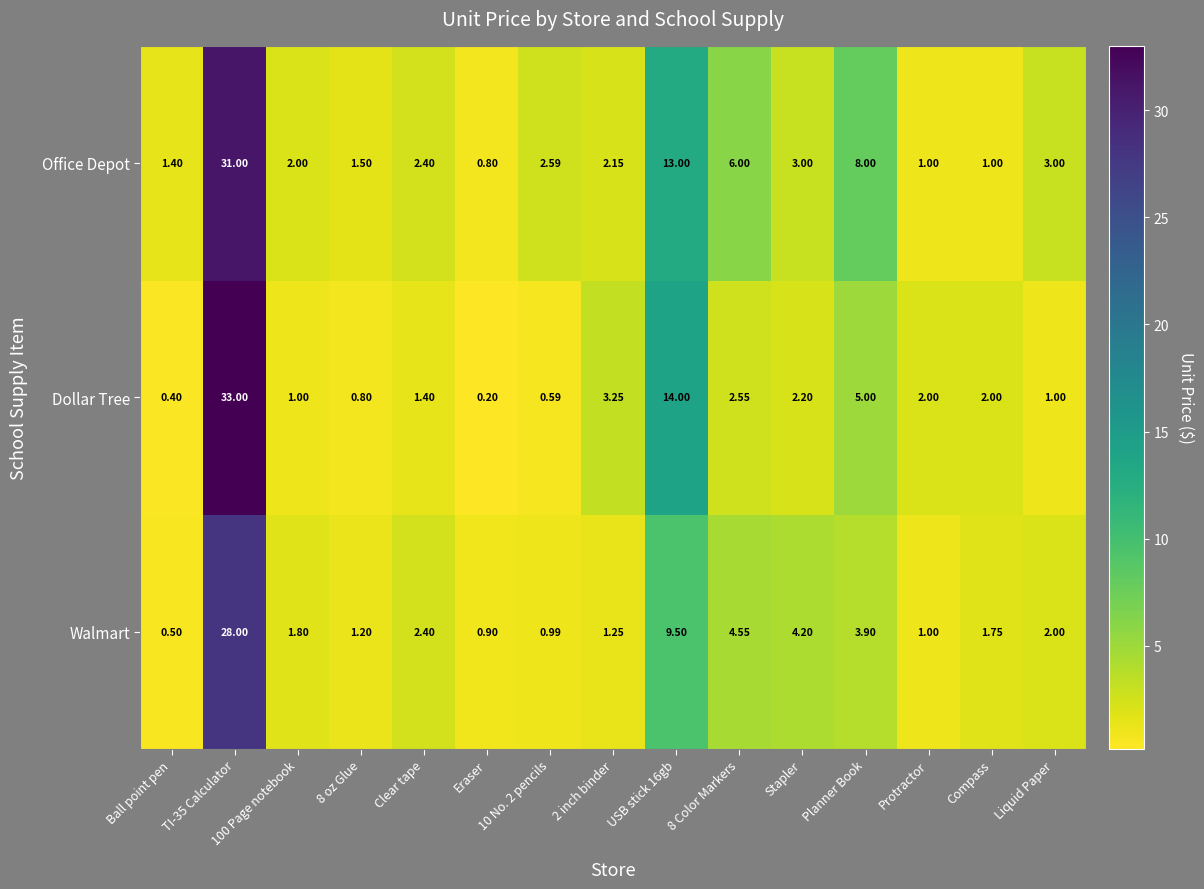

Which label corresponds to the smallest value in the chart?

Eraser